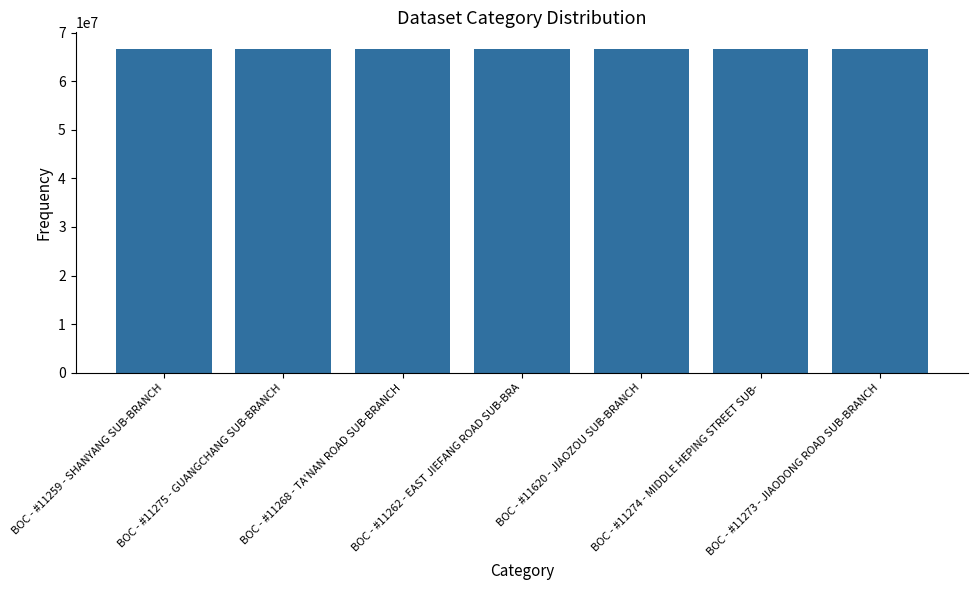

What is the ratio of the value at BOC - #11273 - JIAODONG ROAD SUB-BRANCH to the value at BOC - #11268 - TA'NAN ROAD SUB-BRANCH?

1.0